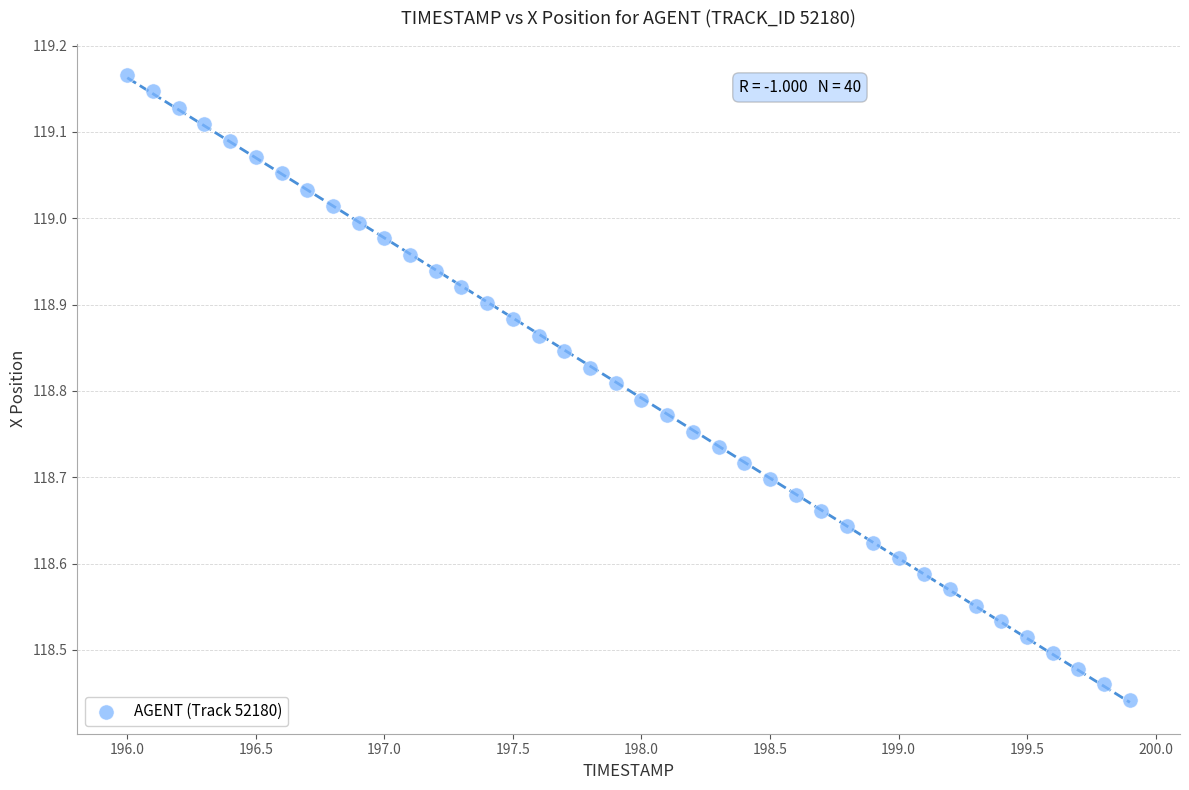

What is the range of X values (max minus min)?

3.9